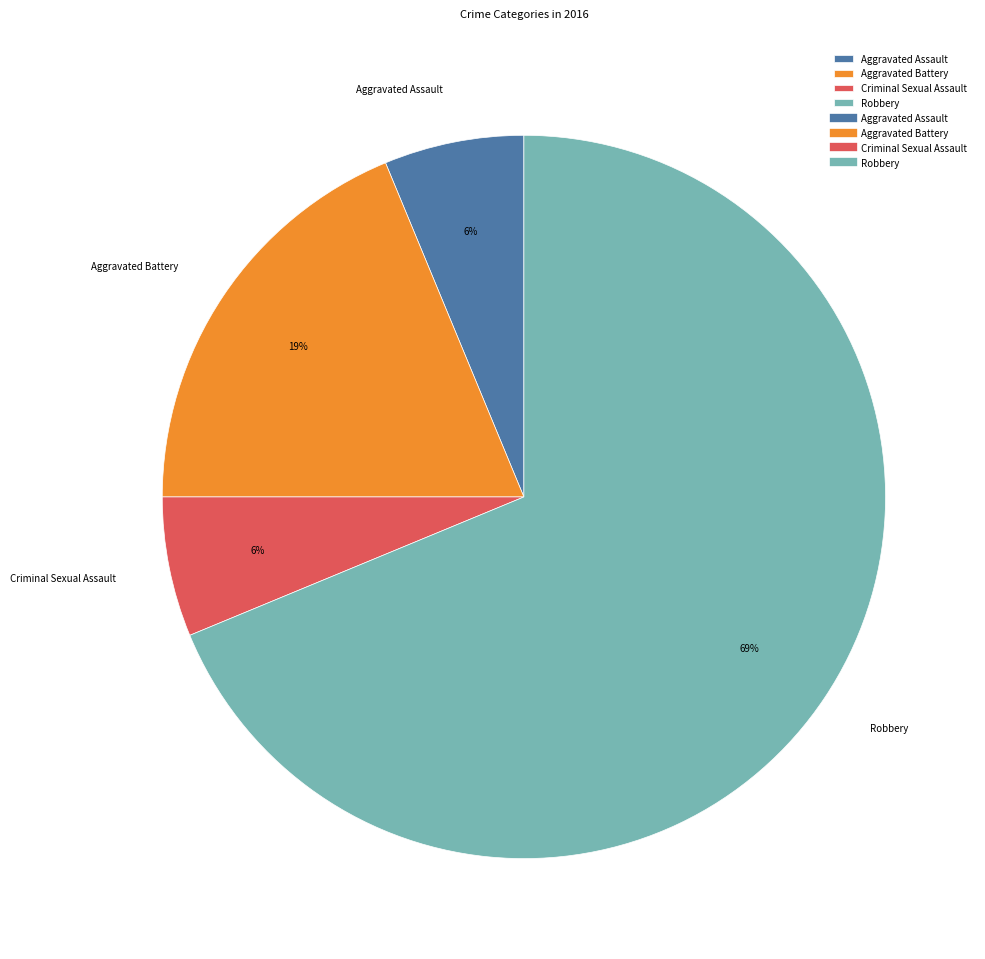

How many slices are in this pie chart?

4